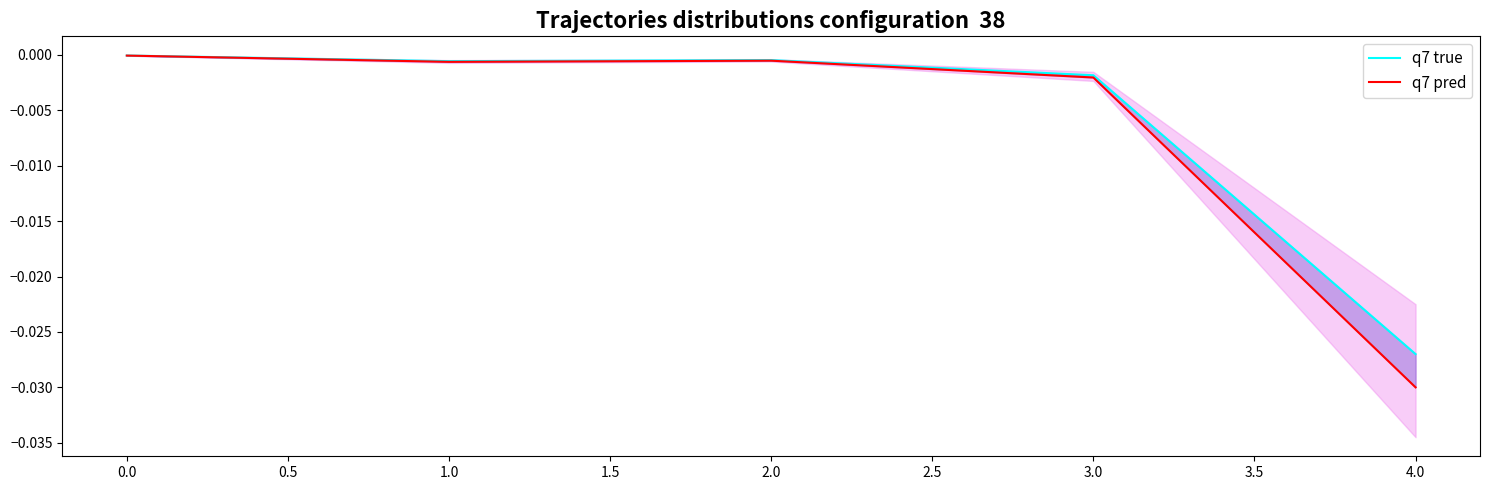

How many lines are shown in the chart?

2